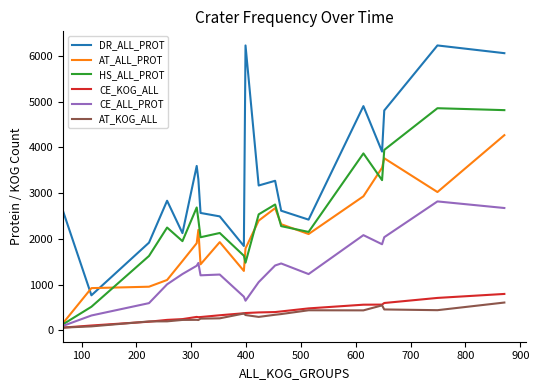

Which series has the largest range (max minus min)?

DR_ALL_PROT